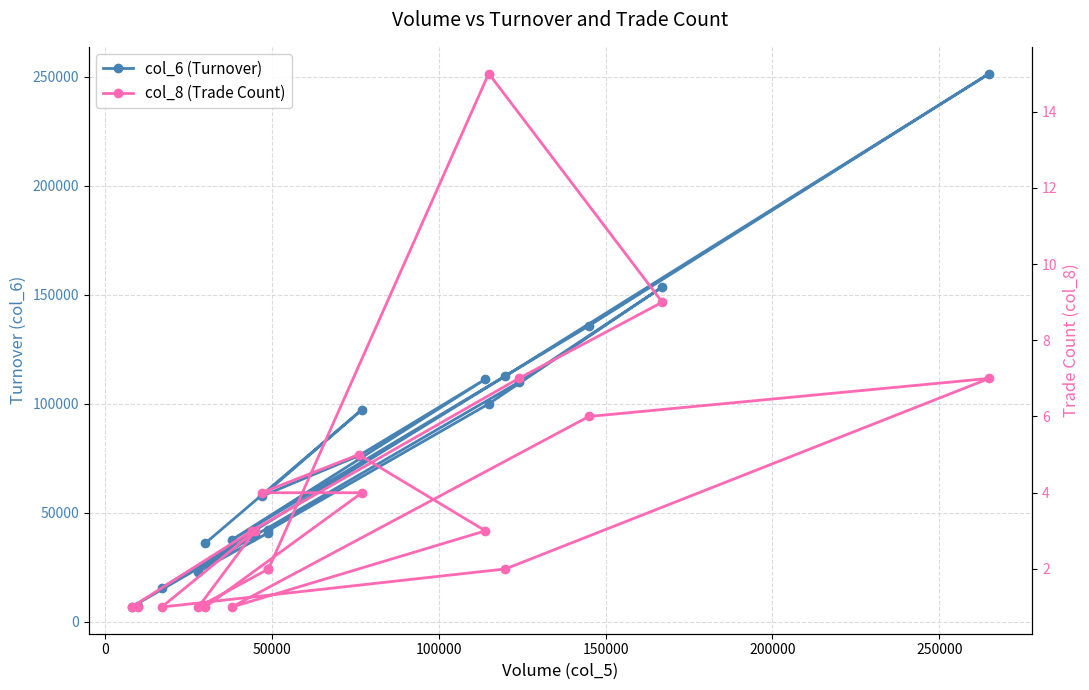

At how many categories does at least one series exceed 106257?

6